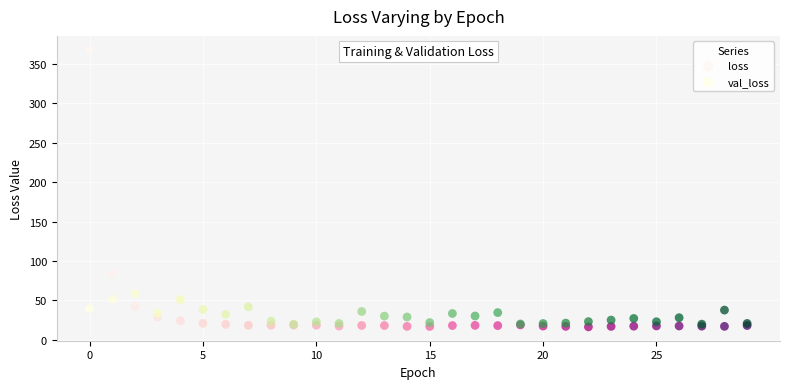

Across all series, what Y value is closest to 192?

84.3